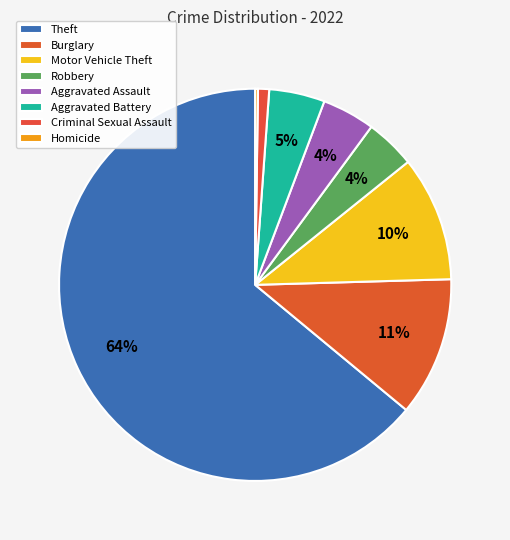

To the nearest percent, what is the combined percentage of Motor Vehicle Theft and Robbery?

14%